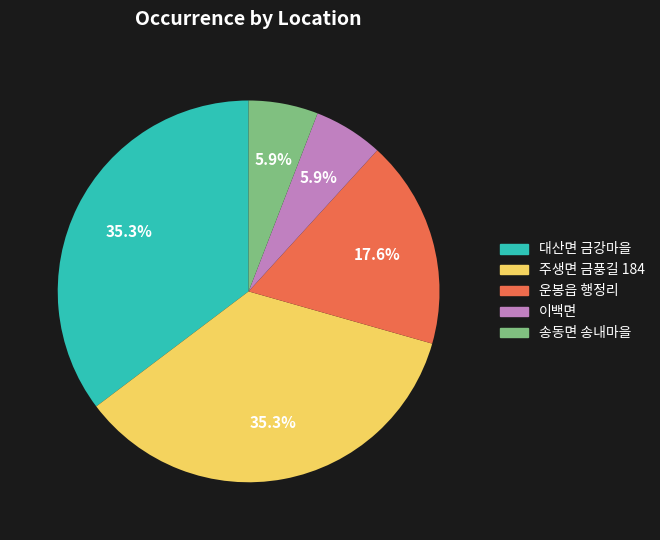

Count the number of slices in the pie.

5